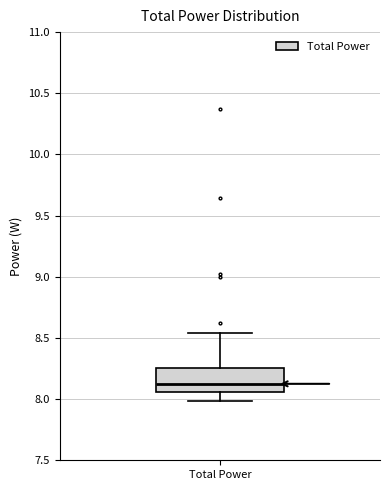

Transcribe this box plot: give where the median line is, the range the box spans, and where the two whiskers end, as read against the y-axis. The values are not printed on the chart, so give them approximately, as read against the axis.

median 8.10, box 8.05 to 8.25, whiskers 8.00 to 8.55